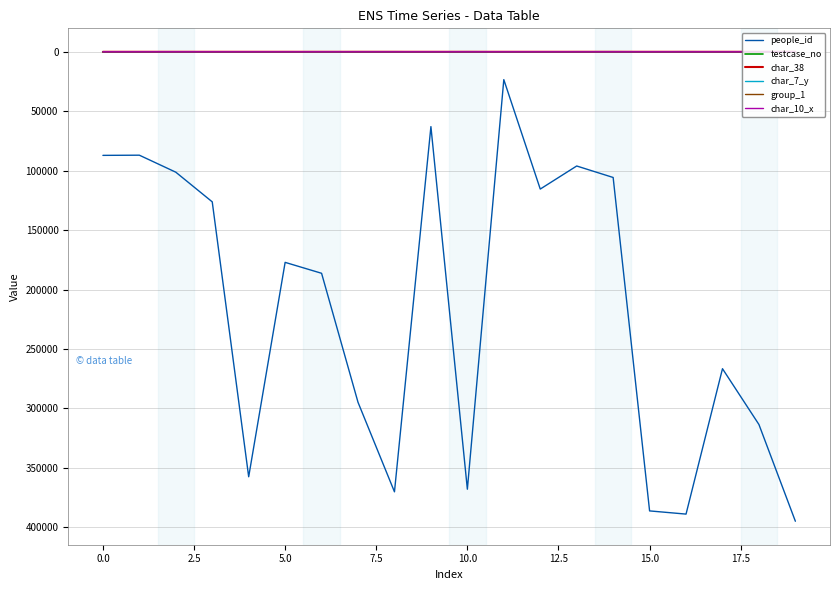

At how many categories does at least one series exceed 382732?

3